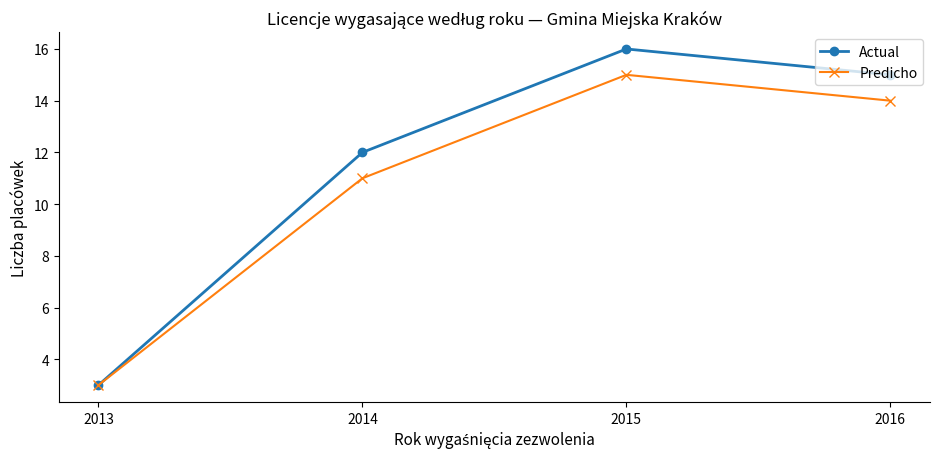

At which category is the sum across all series the highest?

2015